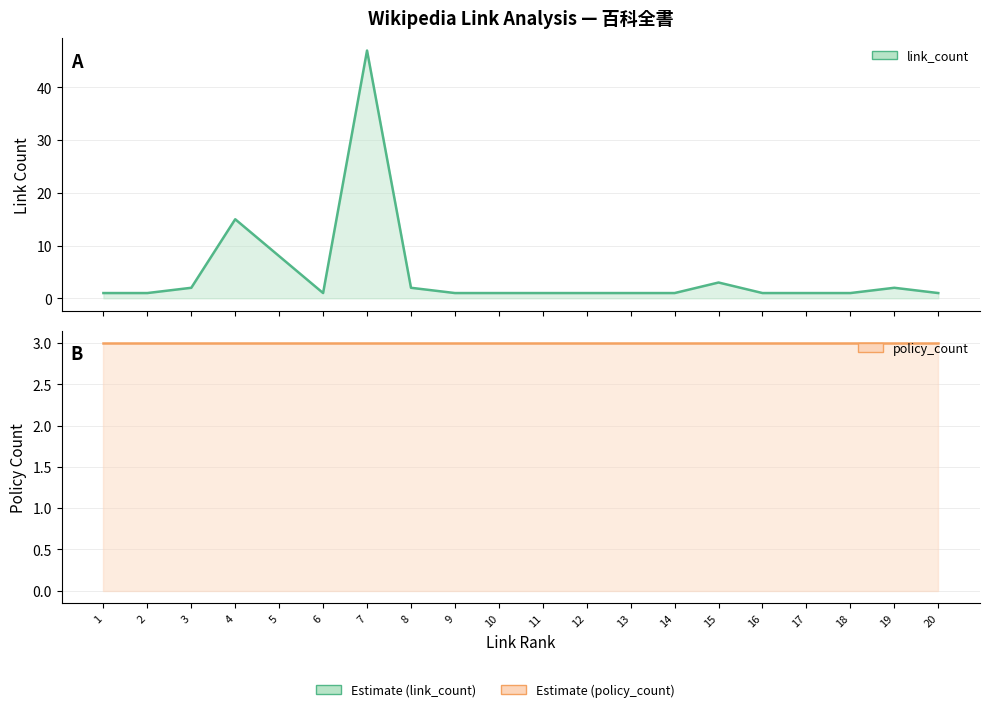

Is the value of policy_count at 1 greater than the value of link_count at 6?

Yes